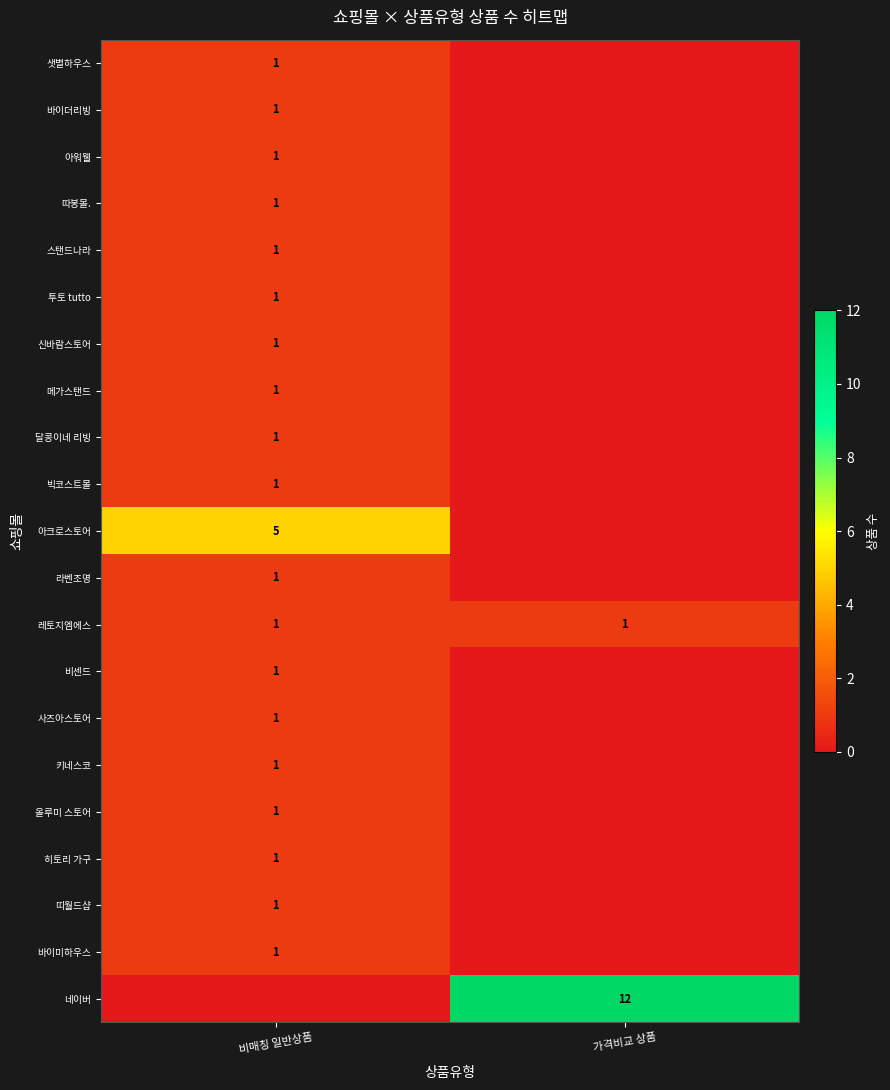

The value of 신바람스토어 at 비매칭 일반상품 is 1. True or false?

True